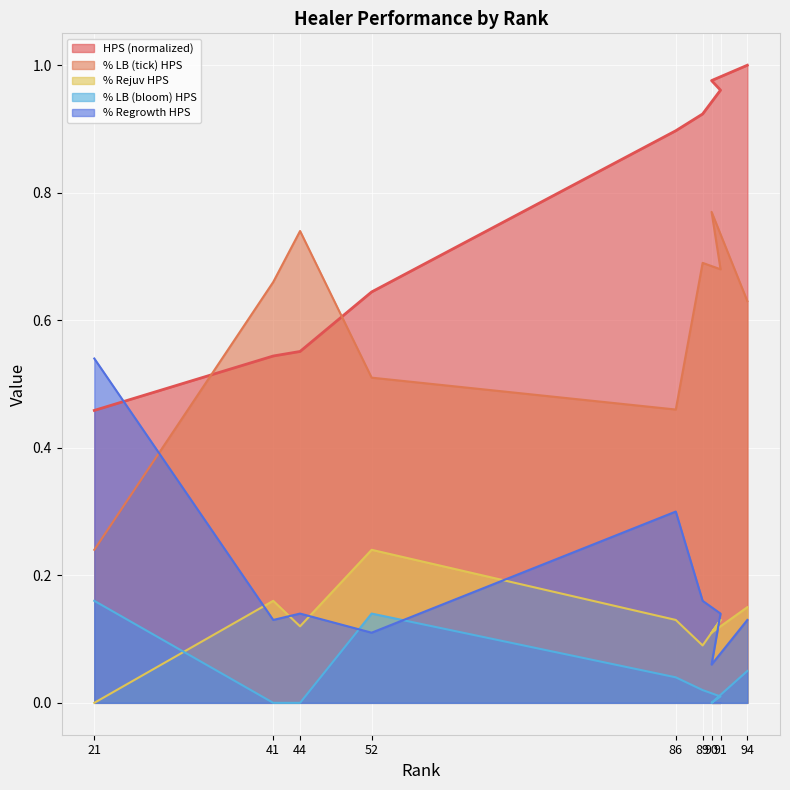

The % LB (bloom) HPS series shows 0.0 at 94. True or false?

False